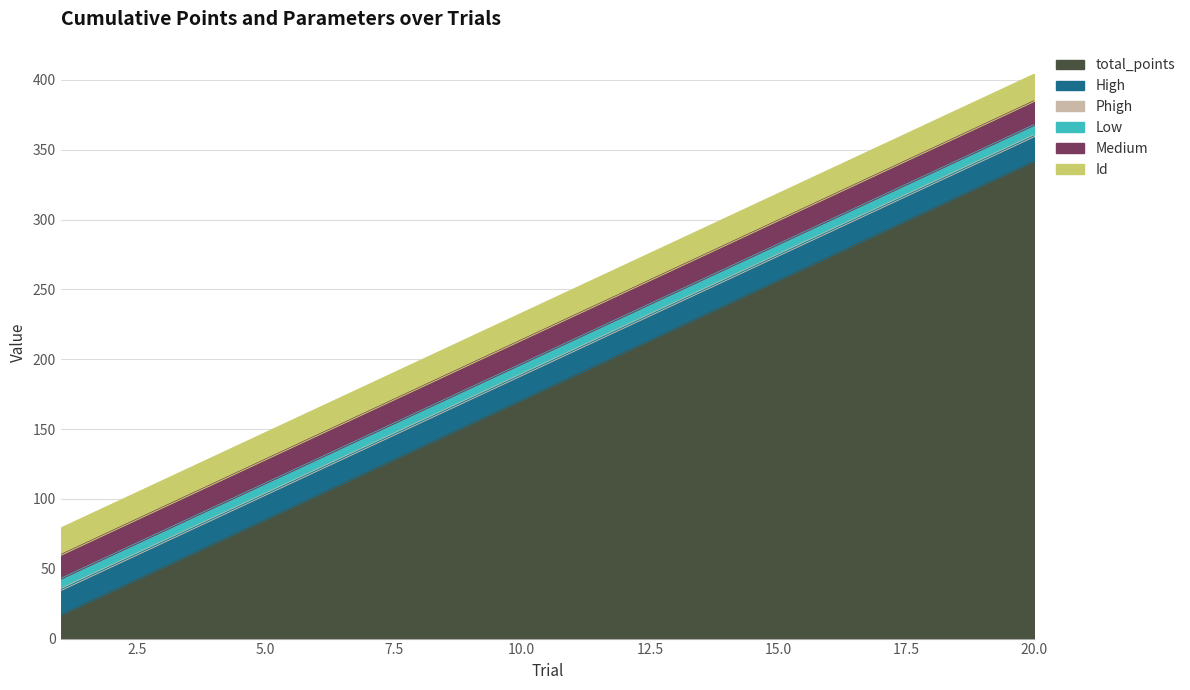

What is the average value of the Medium series?

17.1